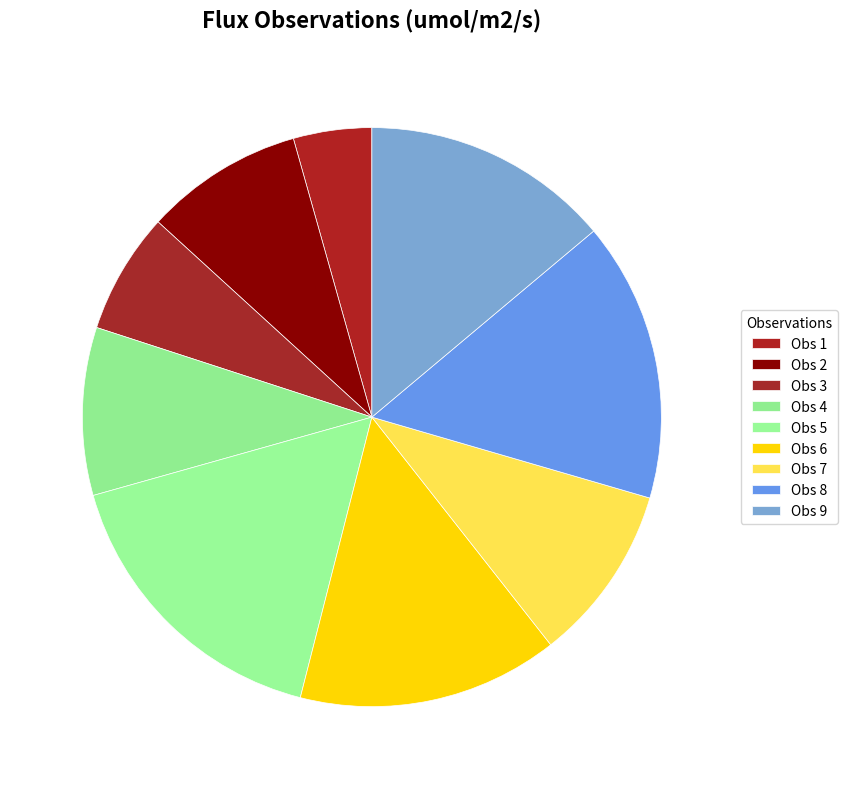

Rank the categories by value from highest to lowest.

Obs 5, Obs 8, Obs 6, Obs 9, Obs 7, Obs 4, Obs 2, Obs 3, Obs 1